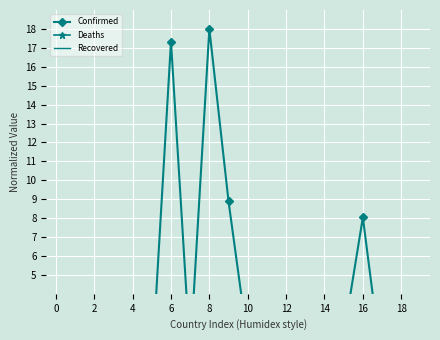

True or false: Deaths has more than 1 points higher than both neighbors.

True